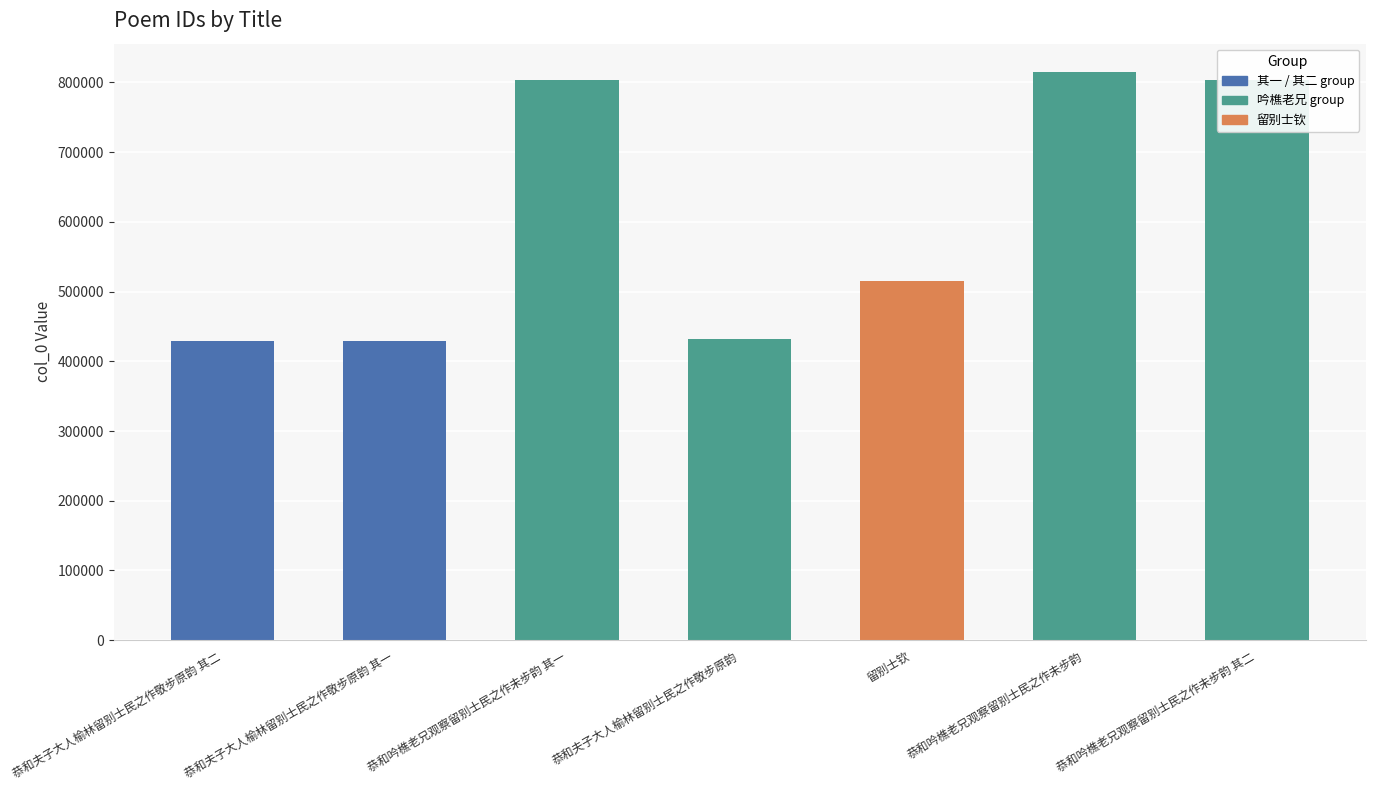

What value does the data have at 恭和吟樵老兄观察留别士民之作未步韵 其一, to the nearest 10?

803360